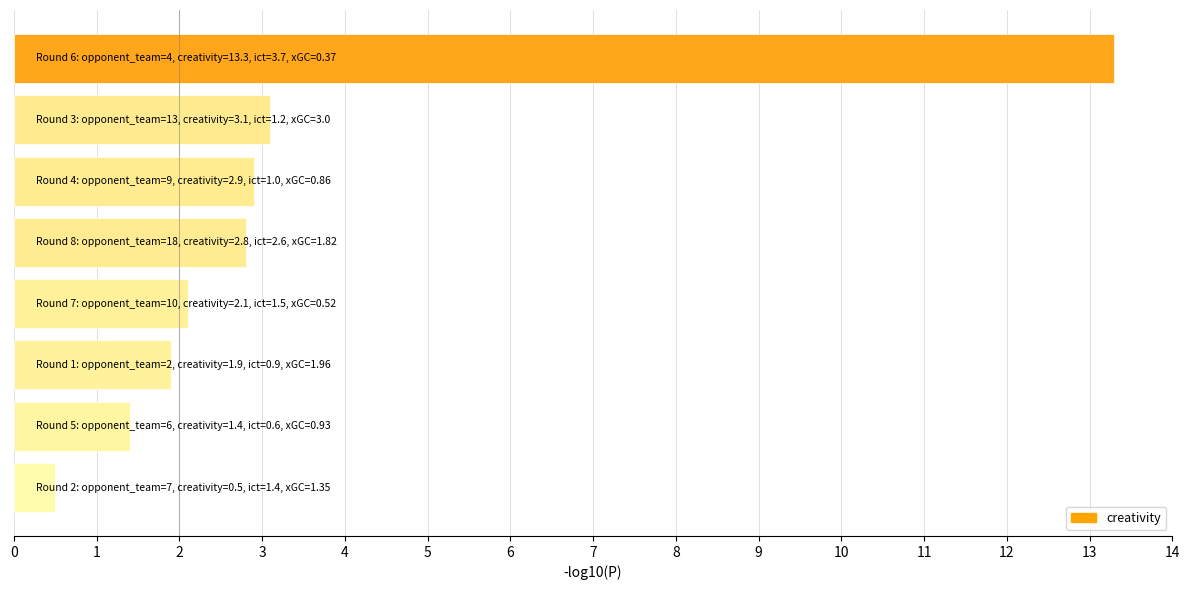

Reading top to bottom, list all the values displayed in this chart.

13.3	3.1	2.9	2.8	2.1	1.9	1.4	0.5